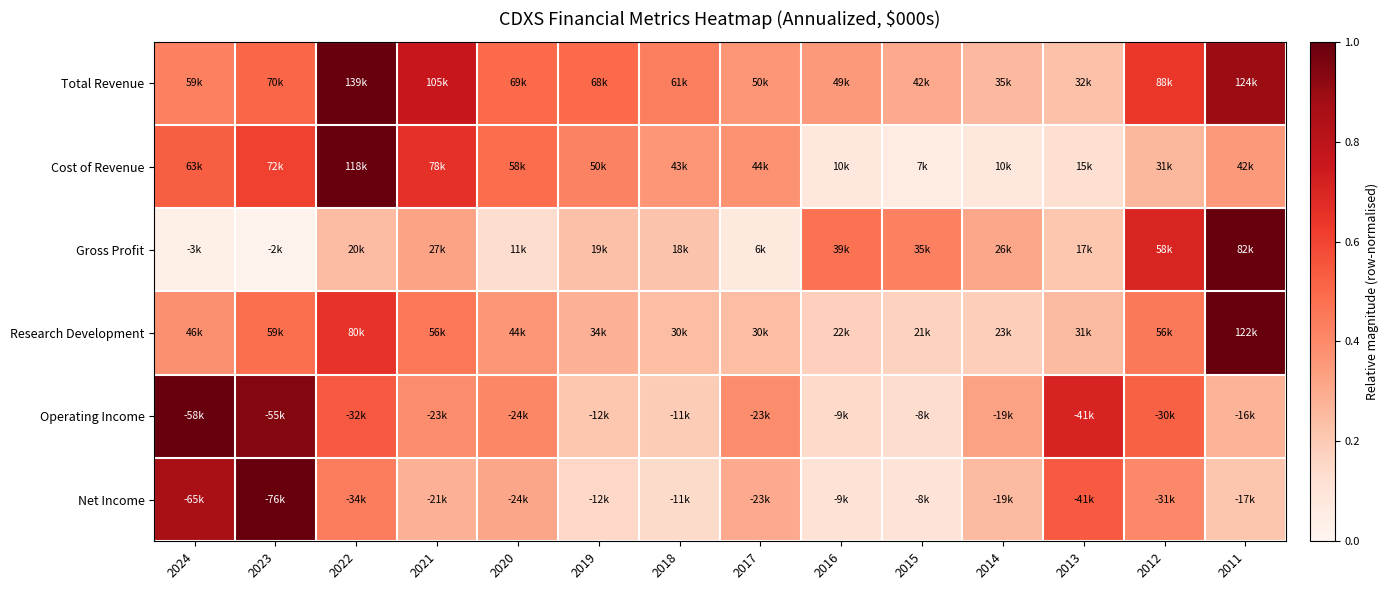

Which series changed the most between 2024 and 2011?

Gross Profit